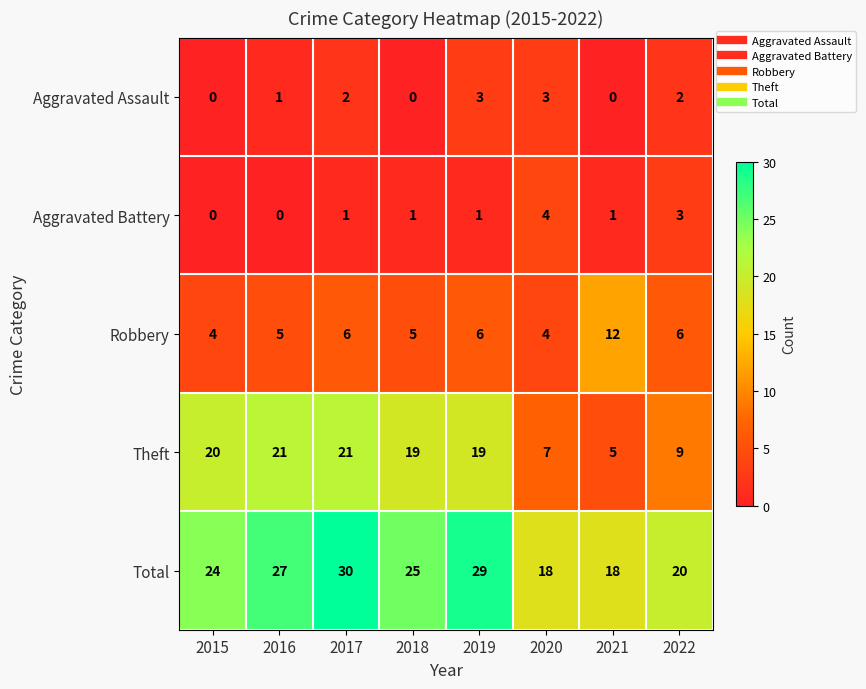

At how many categories does at least one series exceed 15?

8